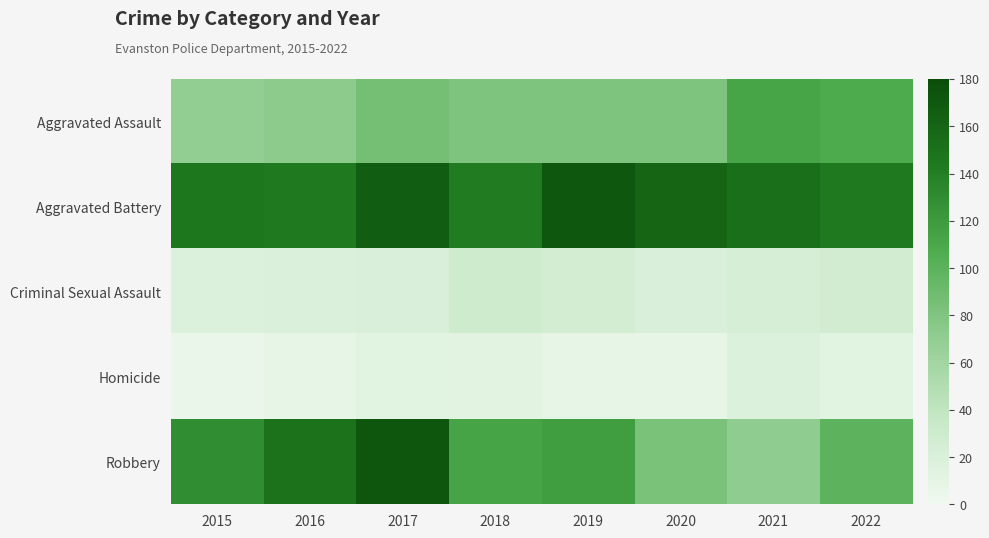

List the series in order of their peak value, highest first.

Robbery, Aggravated Battery, Aggravated Assault, Criminal Sexual Assault, Homicide